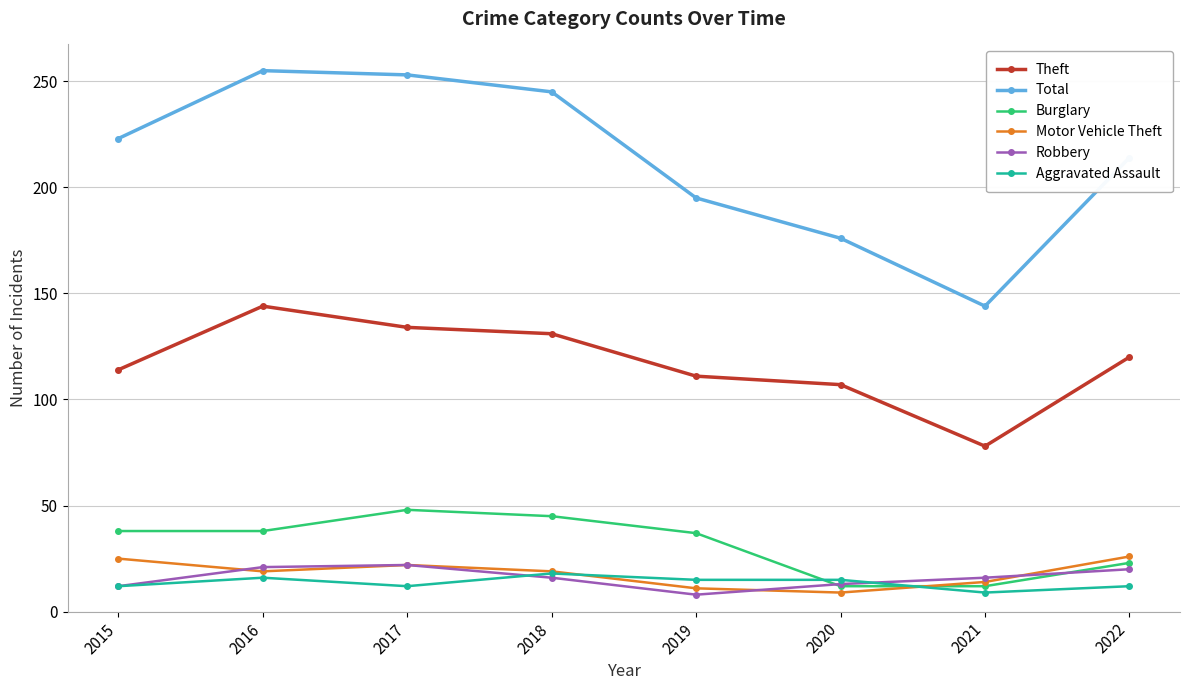

What is the difference between the second highest and second lowest values in the Total series?

77